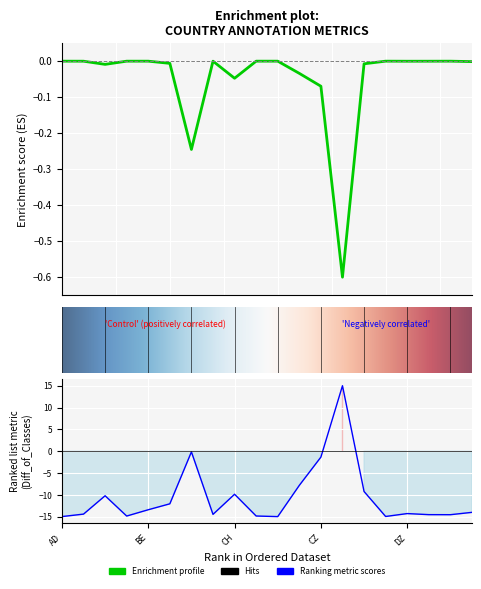

How many data points does each series have?

20